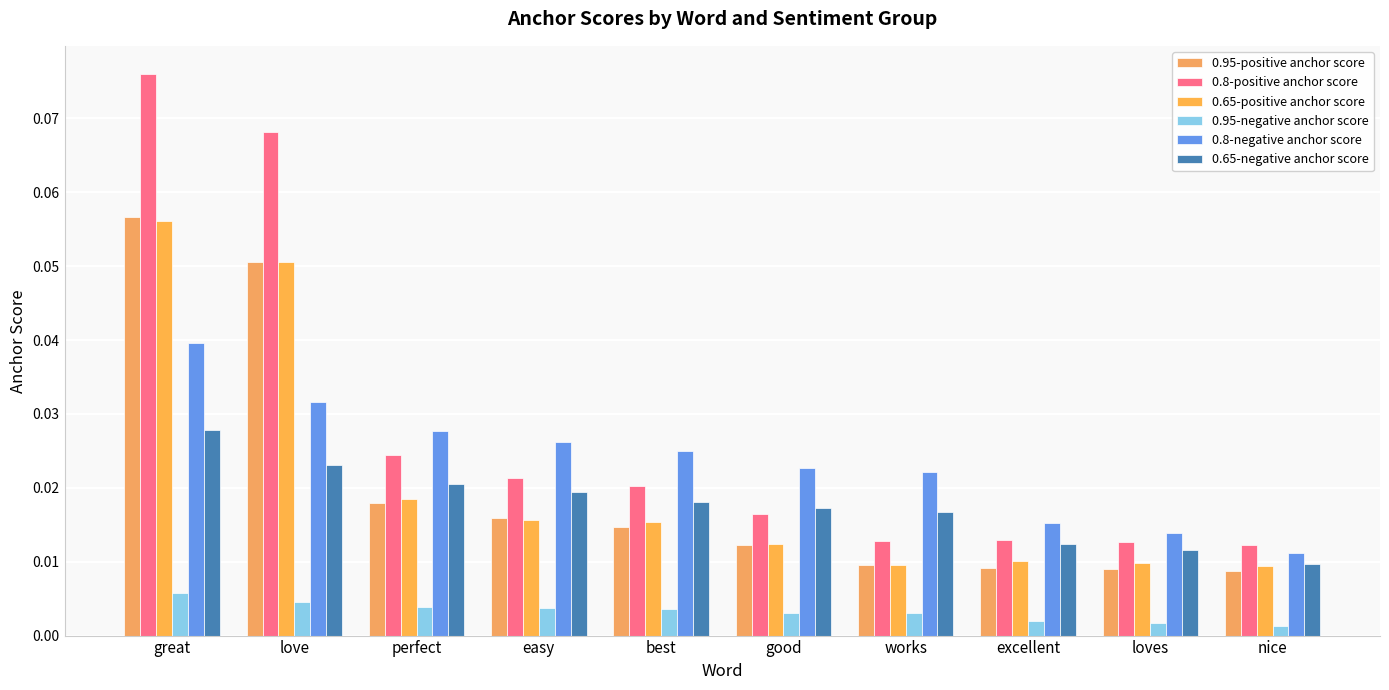

True or false: 0.95-negative anchor score has a value of 0.0 at excellent.

False